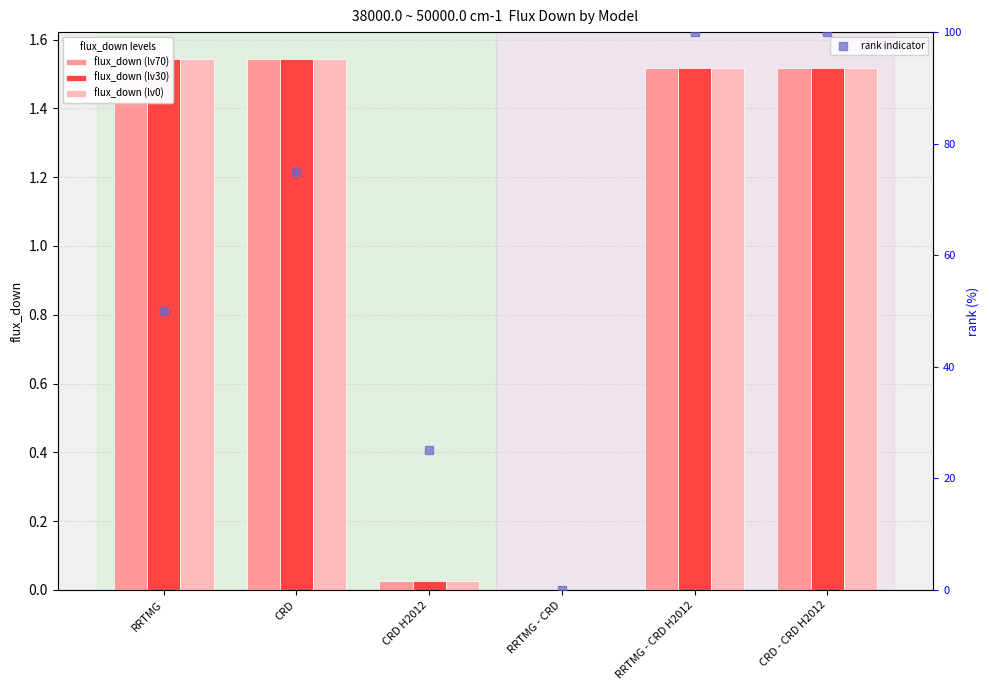

Which series has the largest Y range (max minus min)?

rank indicator